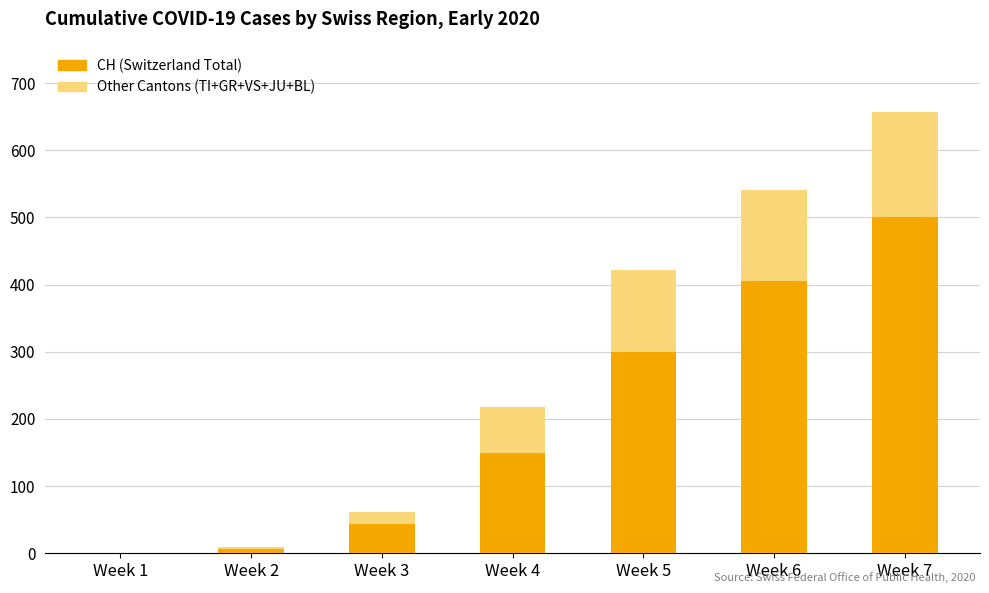

At which category is the sum across all series the highest?

Week 7